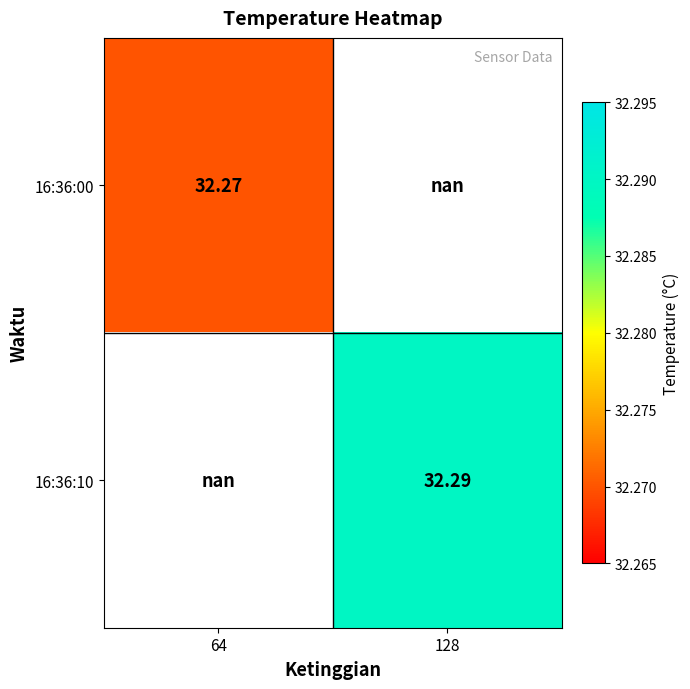

Is the value of 16:36:00 at 64 greater than the value of 16:36:10 at 128?

No